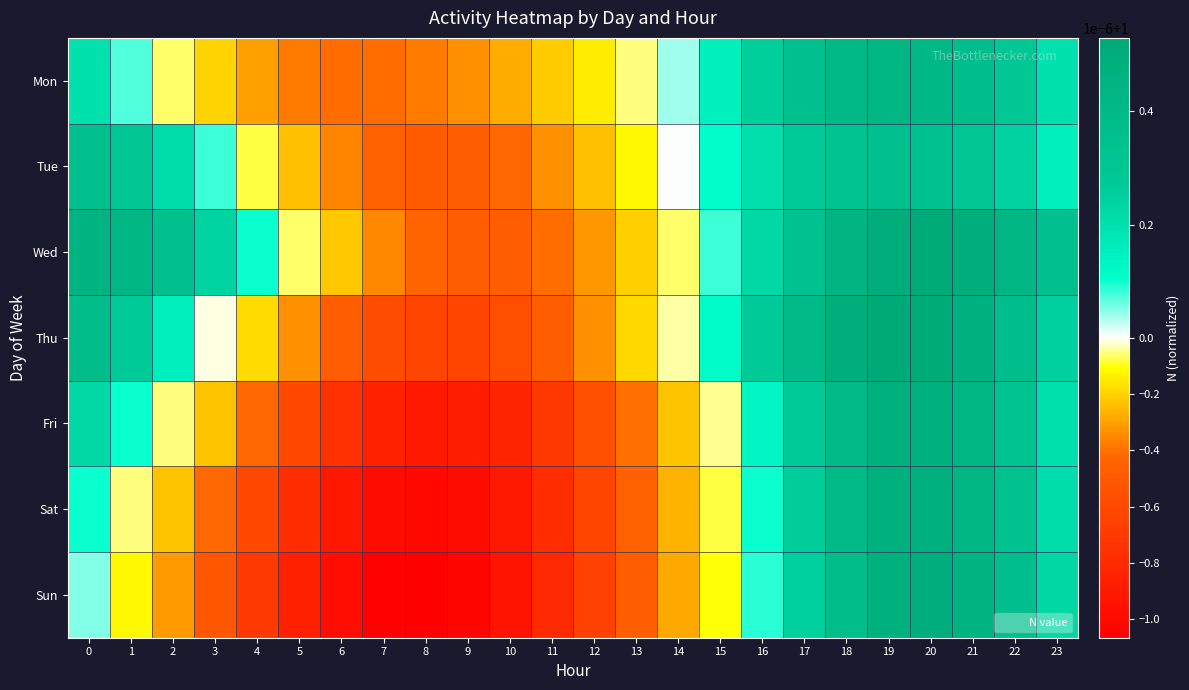

What is the minimum value shown in the chart?

1.0